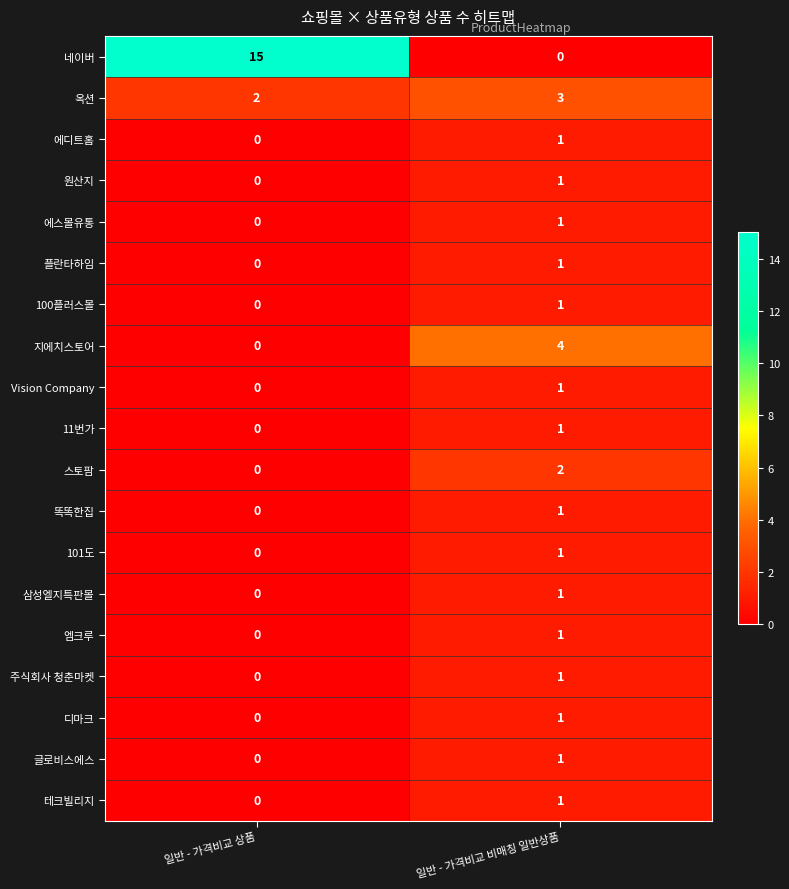

Is it true that 플란타하임 equals 0 at 일반 - 가격비교 상품?

True